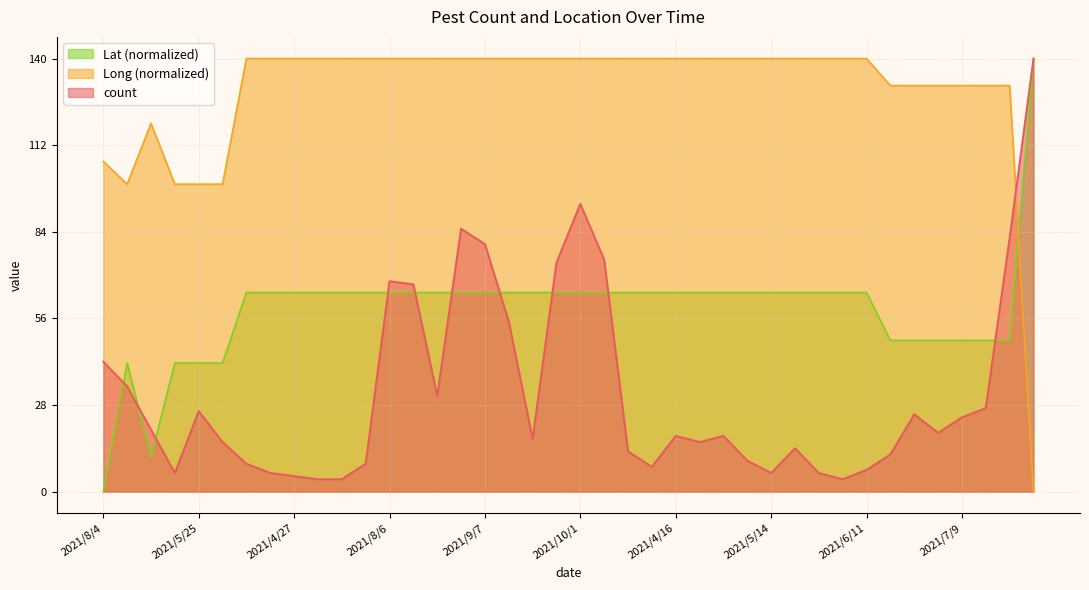

What is the total value across all series at 2021/7/16?

207.1